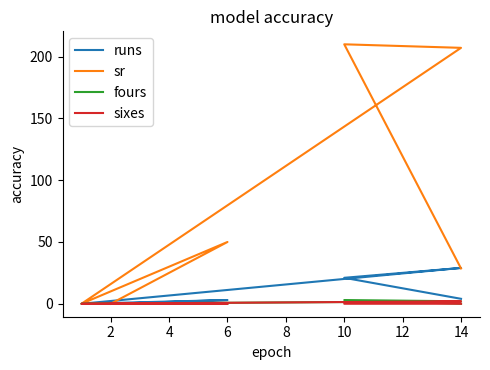

Is the value of sr at 8 greater than the value of fours at 10?

Yes